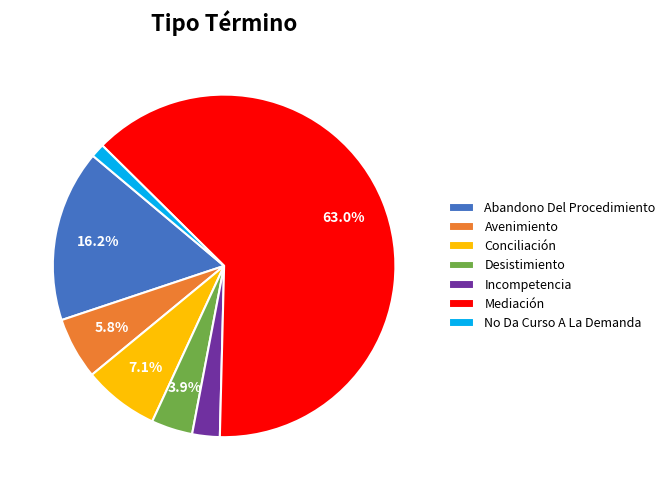

Which category has the smallest portion of the pie?

No Da Curso A La Demanda